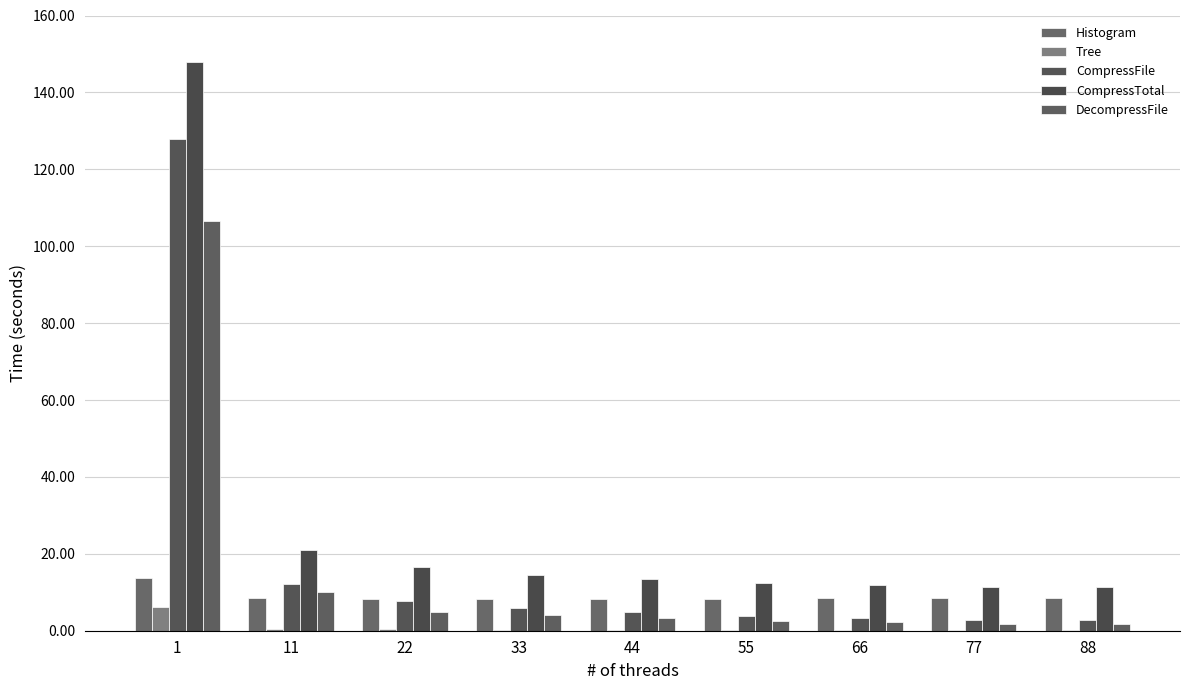

How many groups of bars are there?

9